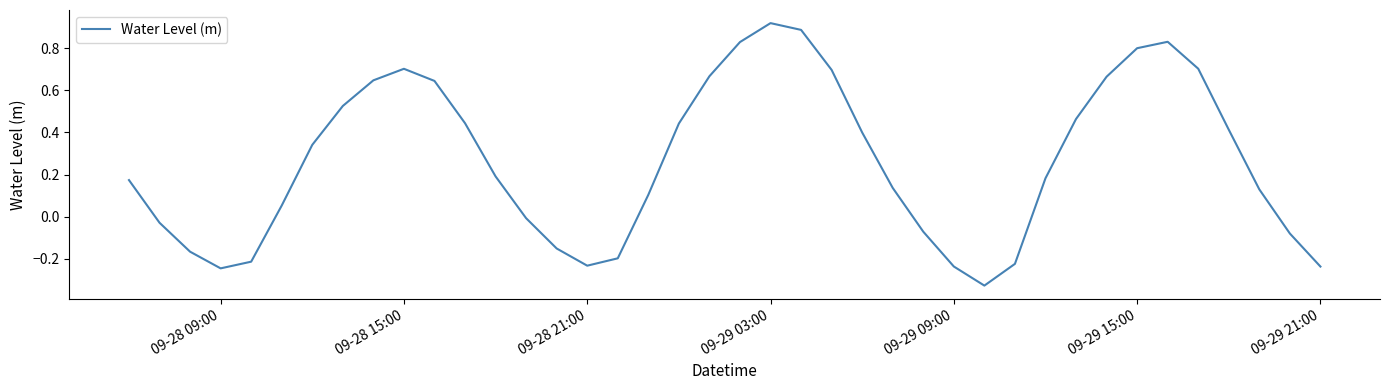

Which category has the highest value across all series?

09-29 03:00